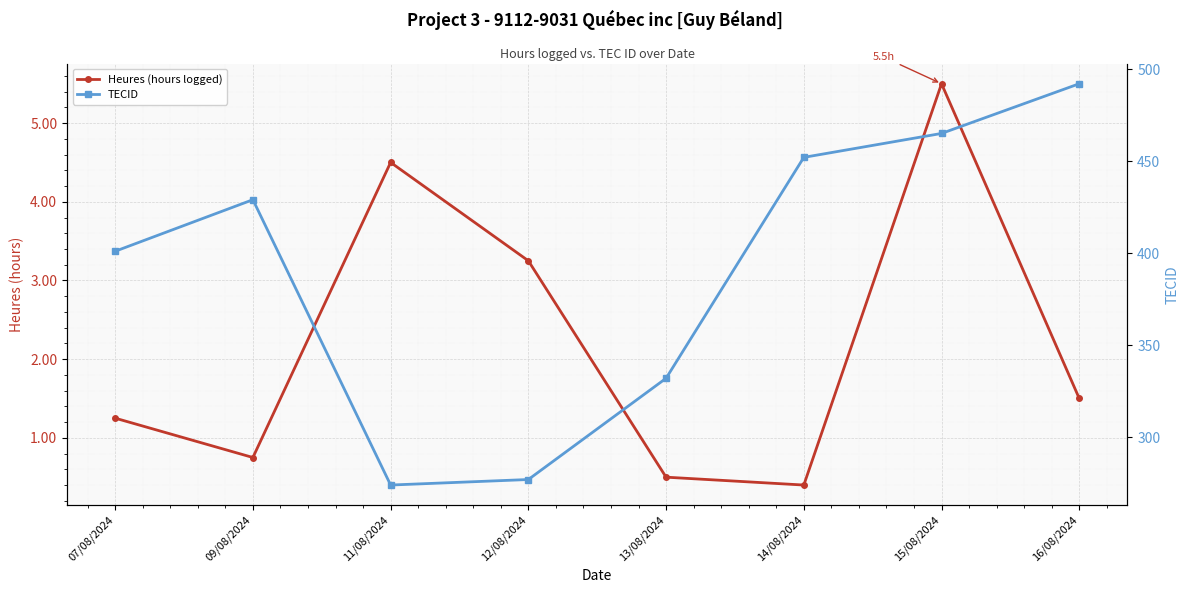

Is it true that Heures (hours logged) equals 1.2 at 07/08/2024?

True